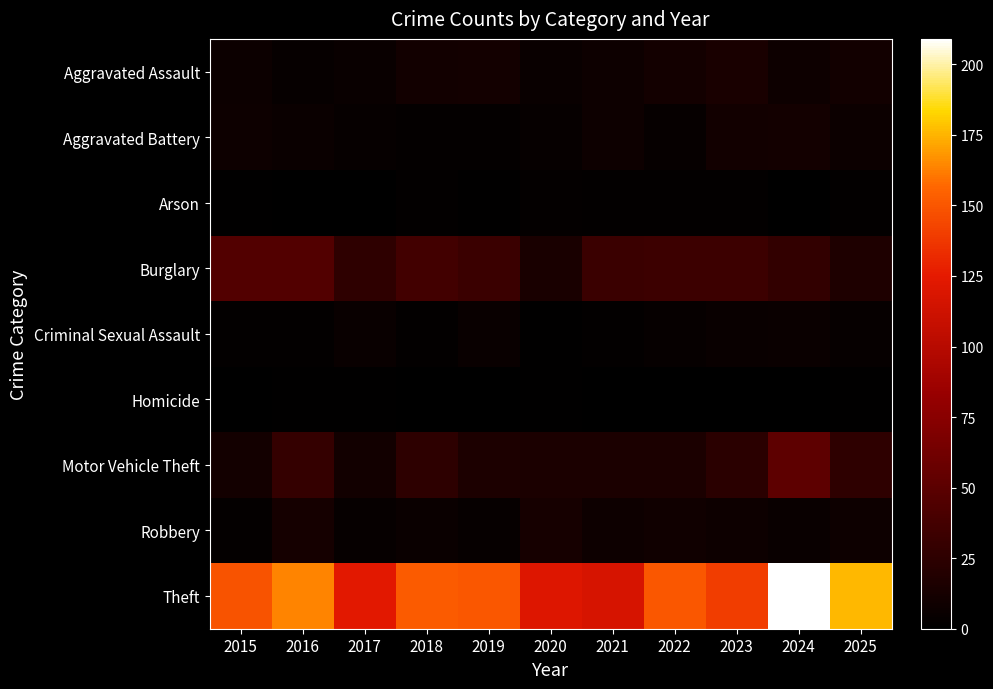

Reading left to right, list all the values displayed in this chart.

Aggravated Assault: 2015=7	2016=4	2017=5	2018=10	2019=11	2020=5	2021=8	2022=11	2023=14	2024=8	2025=10
Aggravated Battery: 2015=8	2016=6	2017=4	2018=3	2019=3	2020=4	2021=8	2022=4	2023=10	2024=11	2025=7
Arson: 2015=1	2016=0	2017=0	2018=2	2019=1	2020=3	2021=2	2022=2	2023=2	2024=0	2025=2
Burglary: 2015=45	2016=45	2017=26	2018=36	2019=32	2020=14	2021=32	2022=33	2023=33	2024=28	2025=17
Criminal Sexual Assault: 2015=2	2016=2	2017=5	2018=2	2019=5	2020=1	2021=2	2022=4	2023=5	2024=6	2025=4
Homicide: 2015=0	2016=1	2017=1	2018=0	2019=0	2020=1	2021=0	2022=0	2023=0	2024=0	2025=1
Motor Vehicle Theft: 2015=11	2016=29	2017=10	2018=25	2019=16	2020=15	2021=15	2022=15	2023=23	2024=51	2025=26
Robbery: 2015=3	2016=12	2017=4	2018=6	2019=4	2020=13	2021=8	2022=9	2023=8	2024=5	2025=8
Theft: 2015=149	2016=164	2017=124	2018=152	2019=151	2020=121	2021=117	2022=151	2023=140	2024=209	2025=176